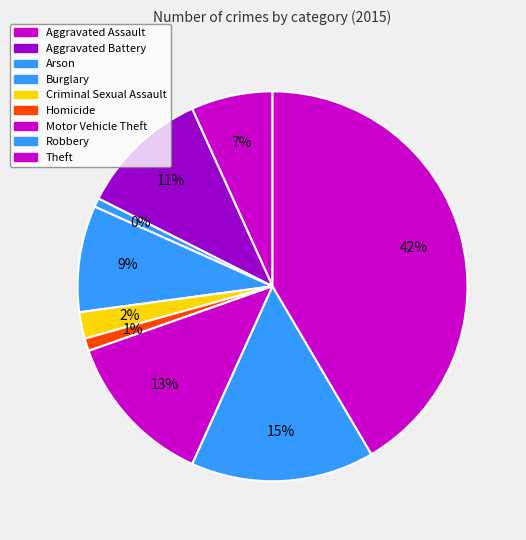

What is the total percentage of Burglary and Criminal Sexual Assault?

11.0%